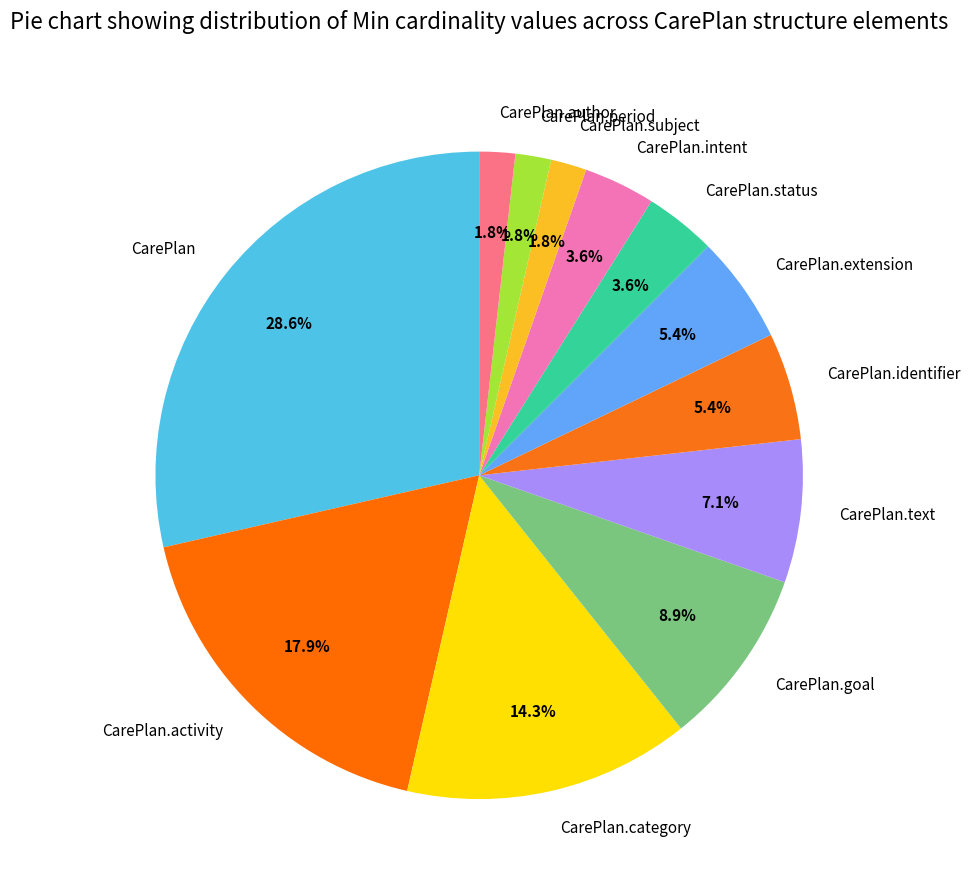

To the nearest percent, what is the combined percentage of CarePlan.subject and CarePlan.extension?

7%